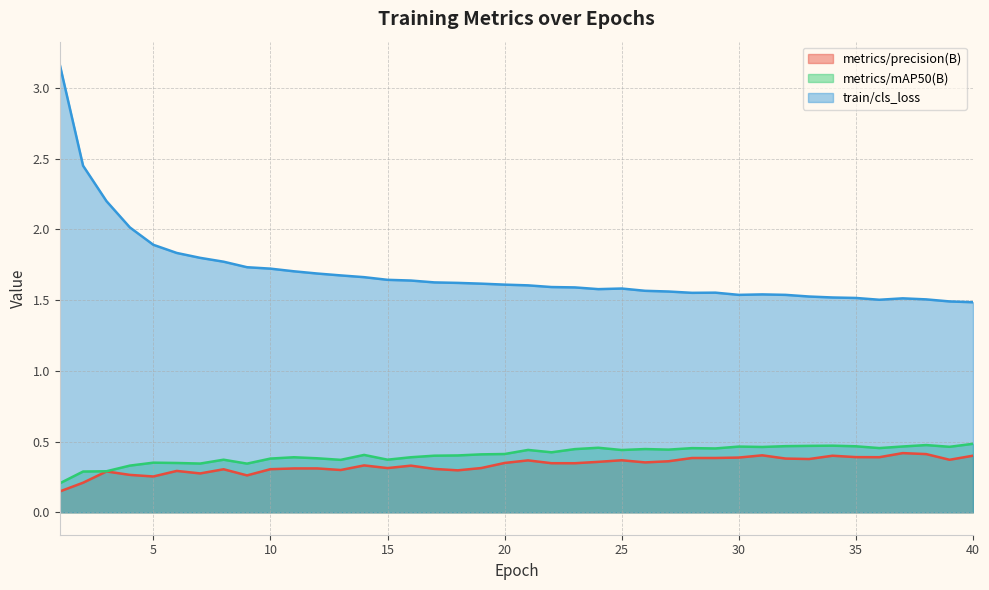

At which category does train/cls_loss reach its first local peak?

25